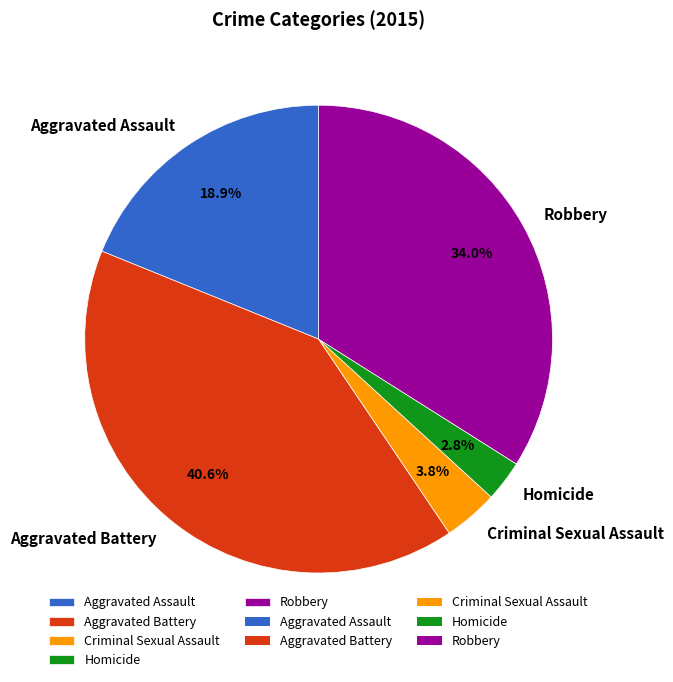

To the nearest percent, what is the difference between the largest and smallest slice percentages?

38%